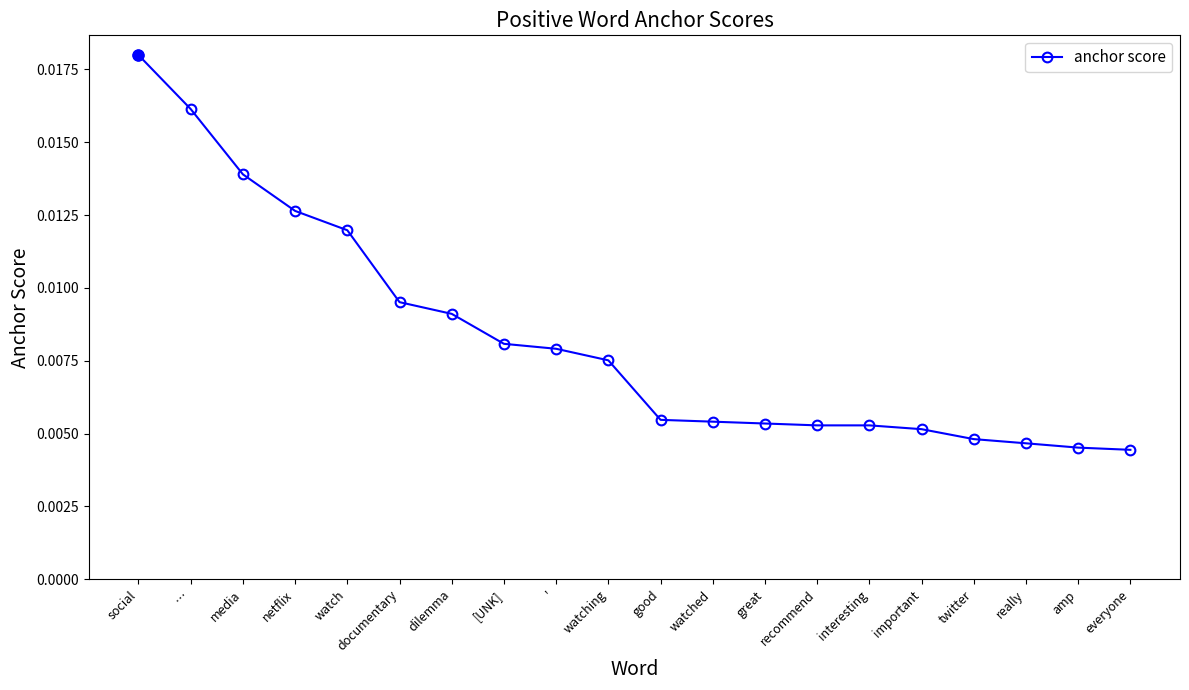

What is the label of the 20th point from the left?

everyone